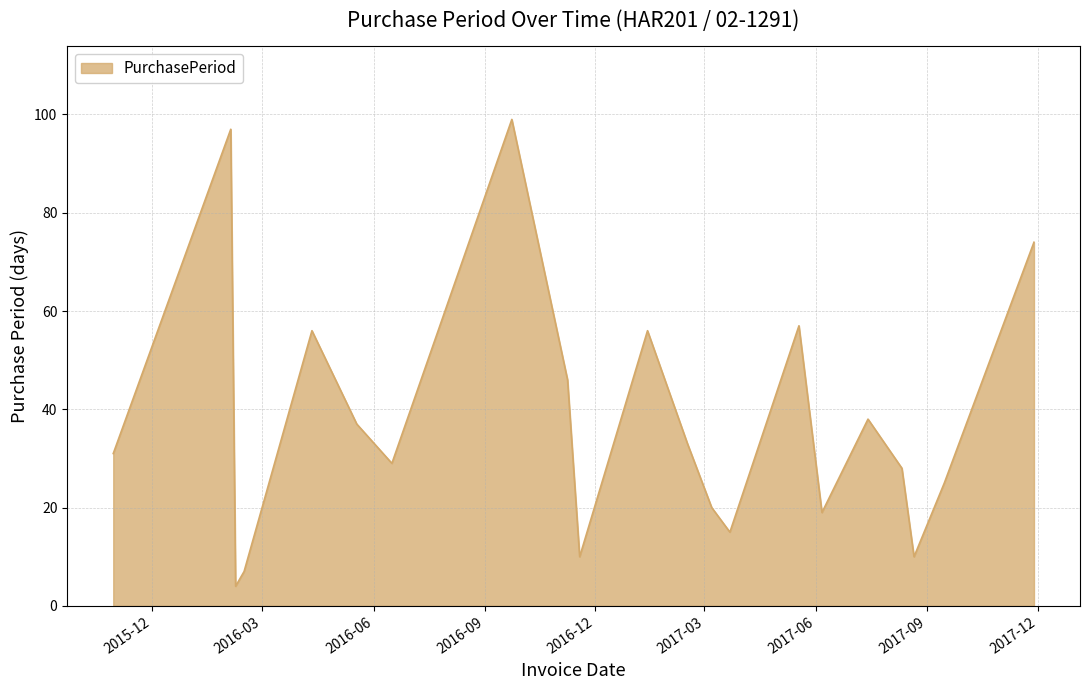

What is the greatest value displayed?

99